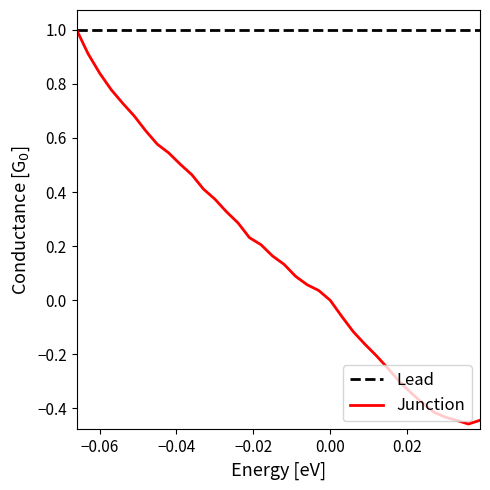

Rank the series by their average value, from lowest to highest.

Junction, Lead